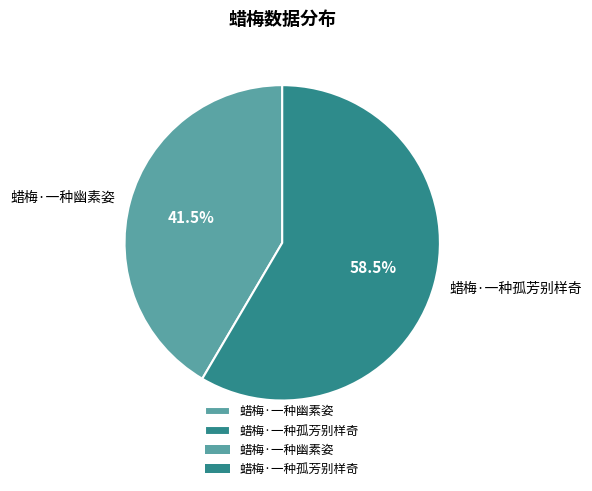

Does 蜡梅·一种幽素姿 represent more than half of the total?

No